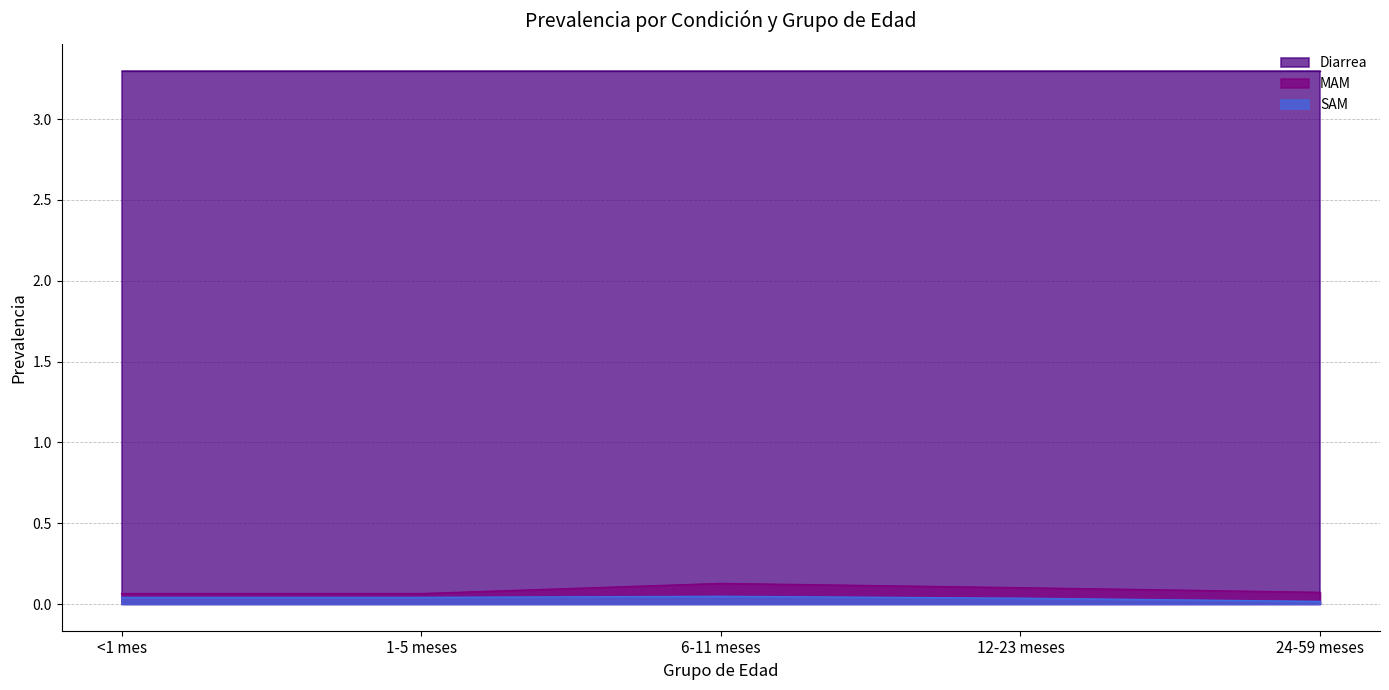

The value of MAM at 6-11 meses is 0.1. True or false?

False